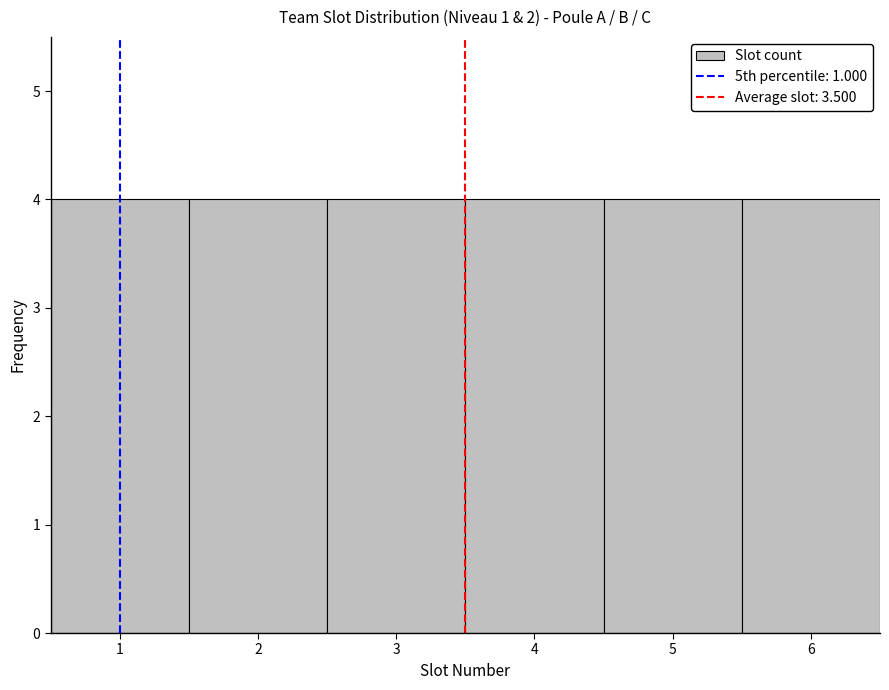

Reading left to right, list every bar in this chart as the range it spans on the x-axis followed by its height. The values are not printed on the chart, so give them approximately, as read against the axis.

0.5 to 1.5: 4
1.5 to 2.5: 4
2.5 to 3.5: 4
3.5 to 4.5: 4
4.5 to 5.5: 4
5.5 to 6.5: 4